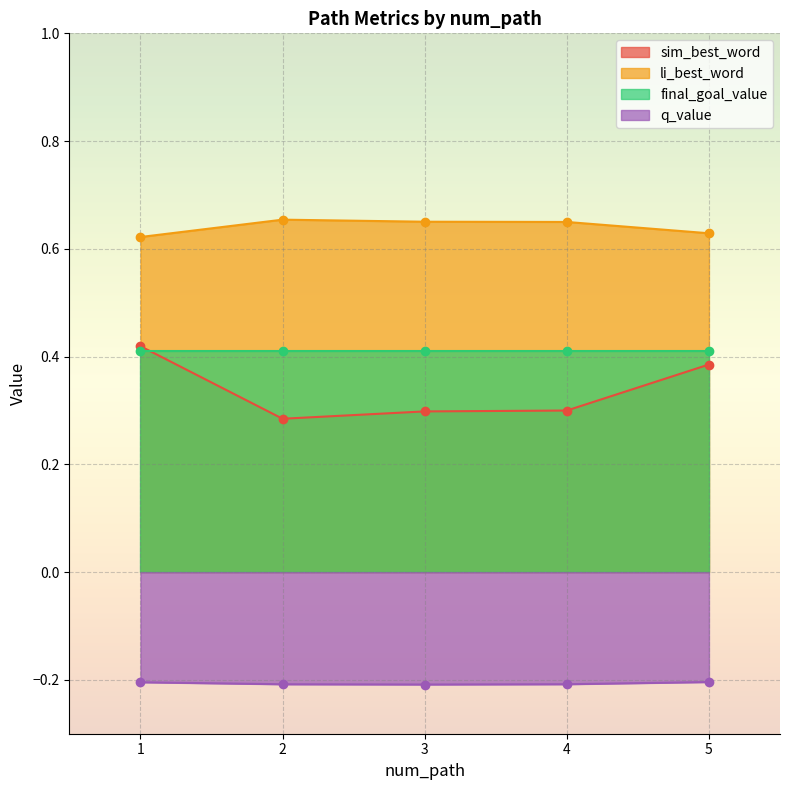

What is the sum of all li_best_word values?

3.2